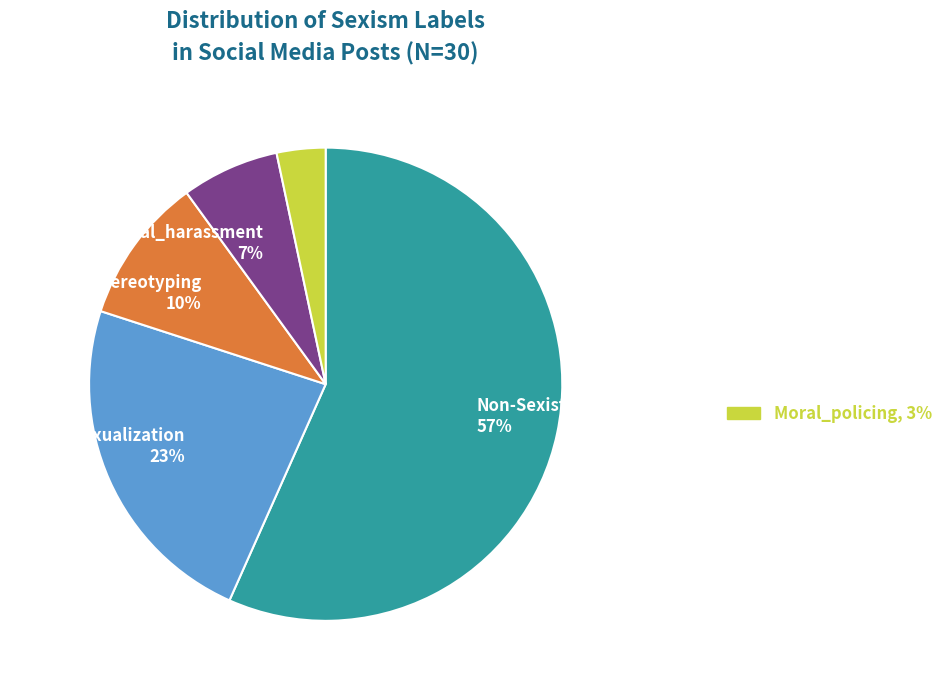

Is there a majority slice in this chart?

Yes